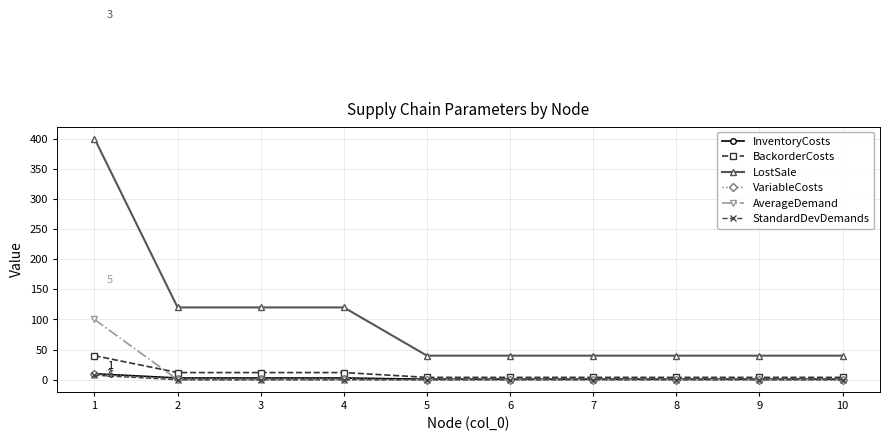

Which series has the largest range (max minus min)?

LostSale